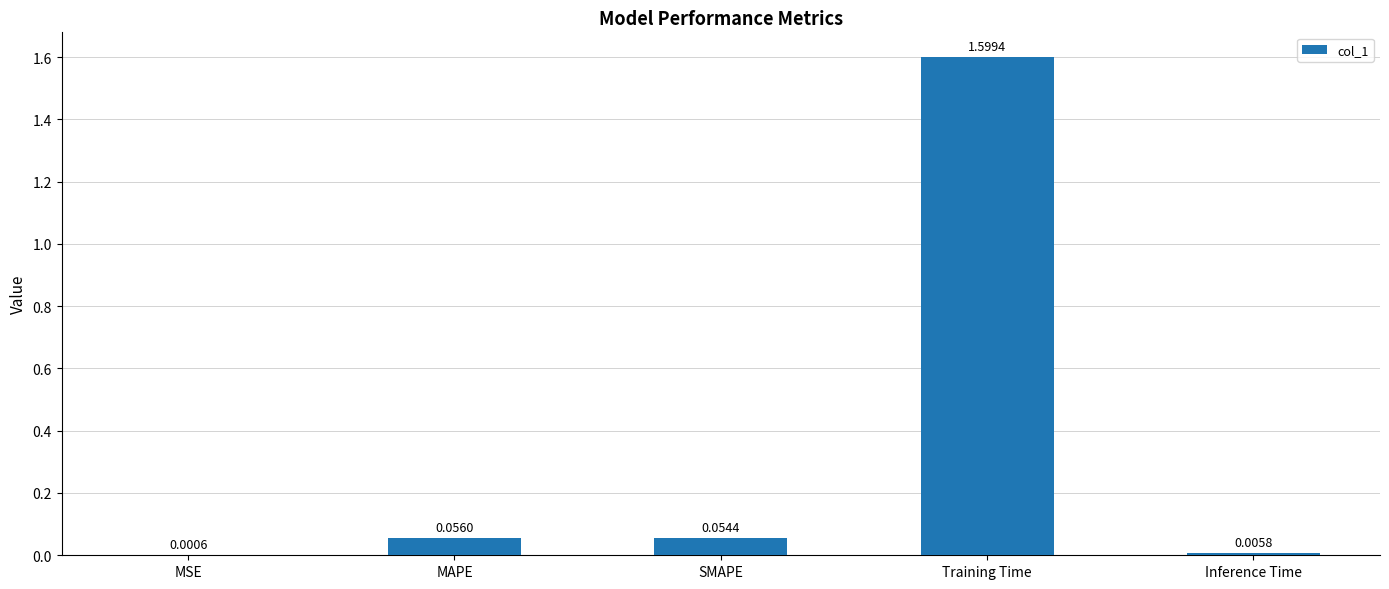

Which category has the highest value across all series?

Training Time